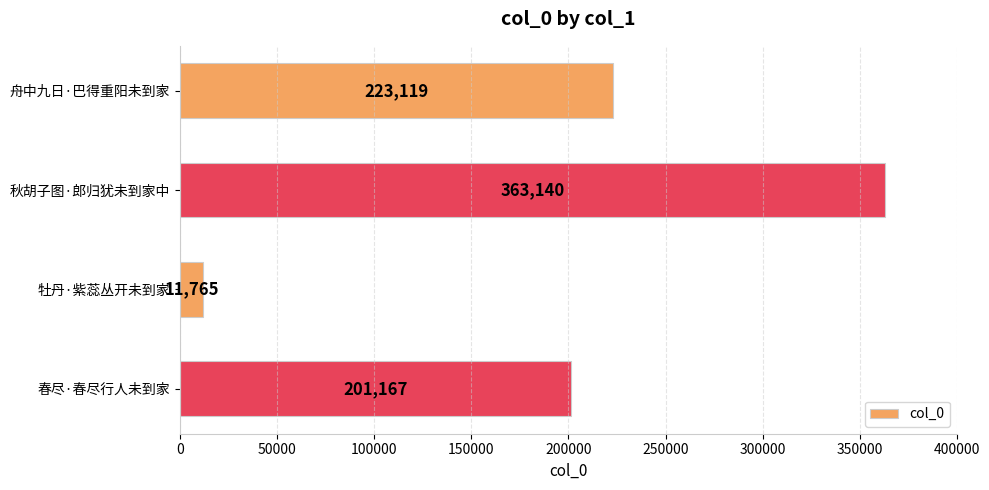

What position from the top is 舟中九日·巴得重阳未到家?

1